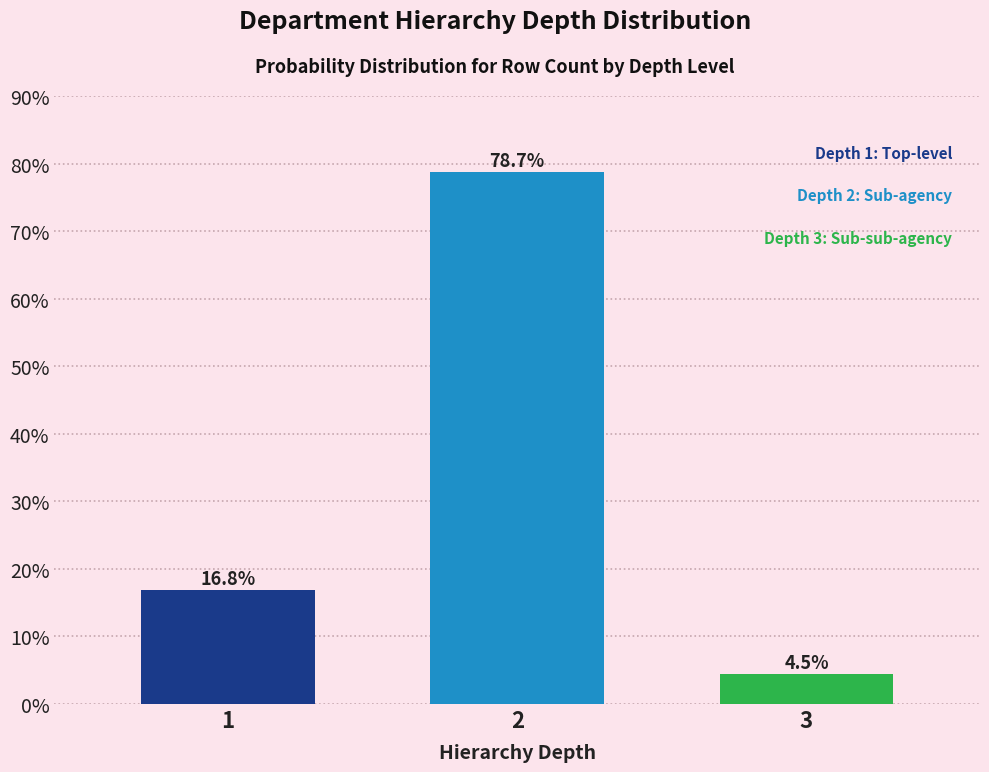

Reading left to right, extract all data points from this chart.

16.8	78.7	4.5